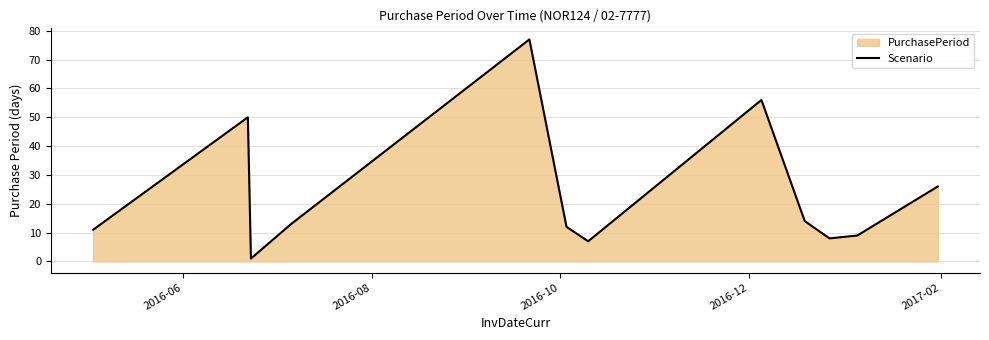

How many data points does each series have?

12